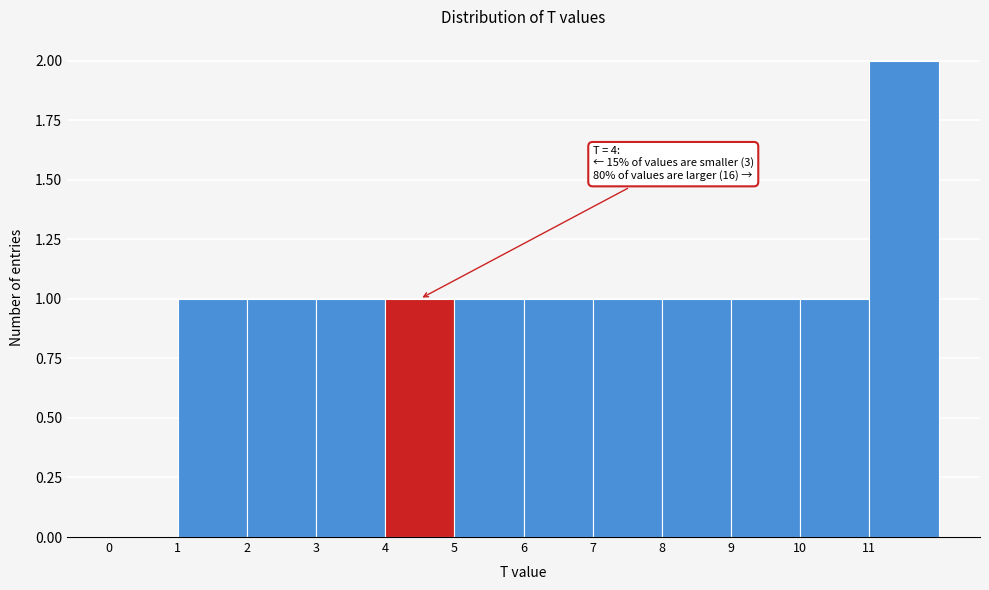

Over which range of the x-axis is the bar tallest?

11 to 12